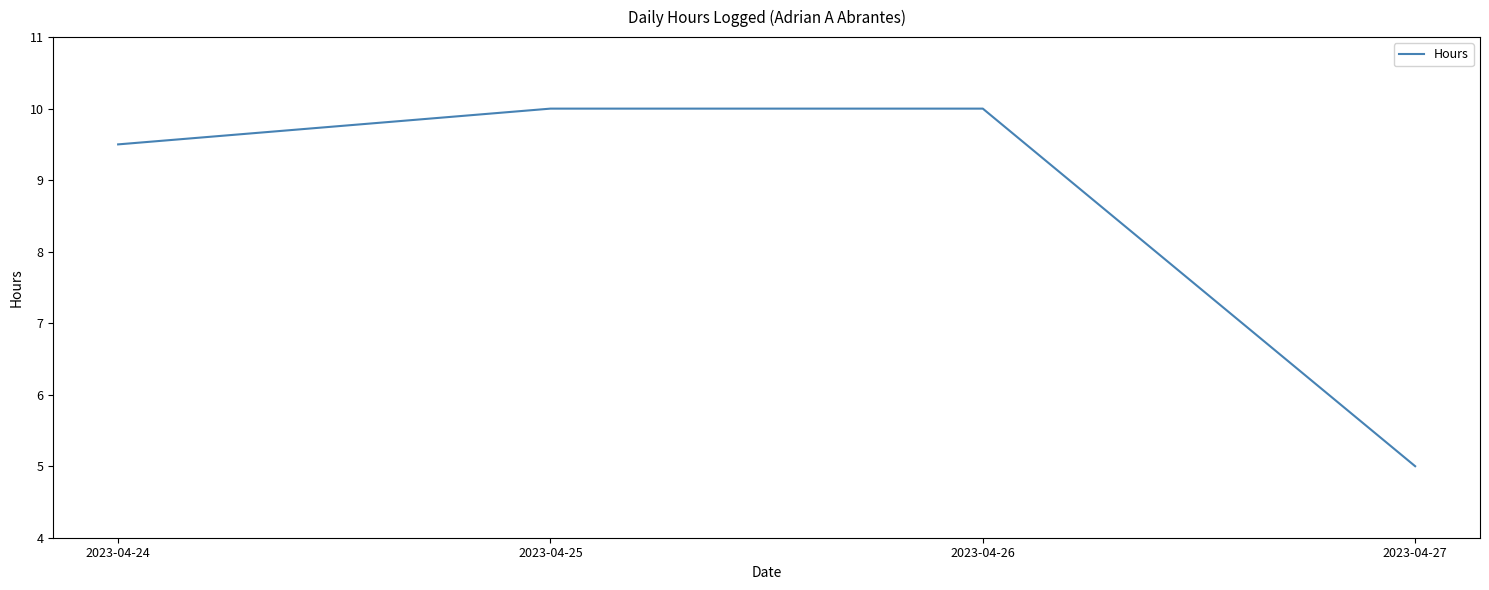

What is the change in value from 2023-04-24 to 2023-04-26?

+0.5